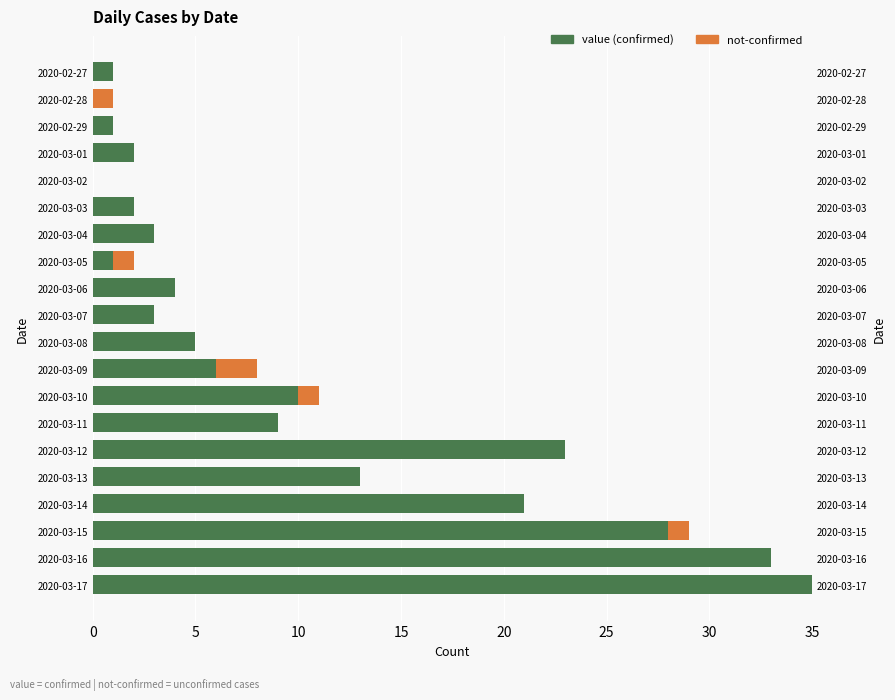

Is it true that not-confirmed equals 0 at 2020-03-13?

True